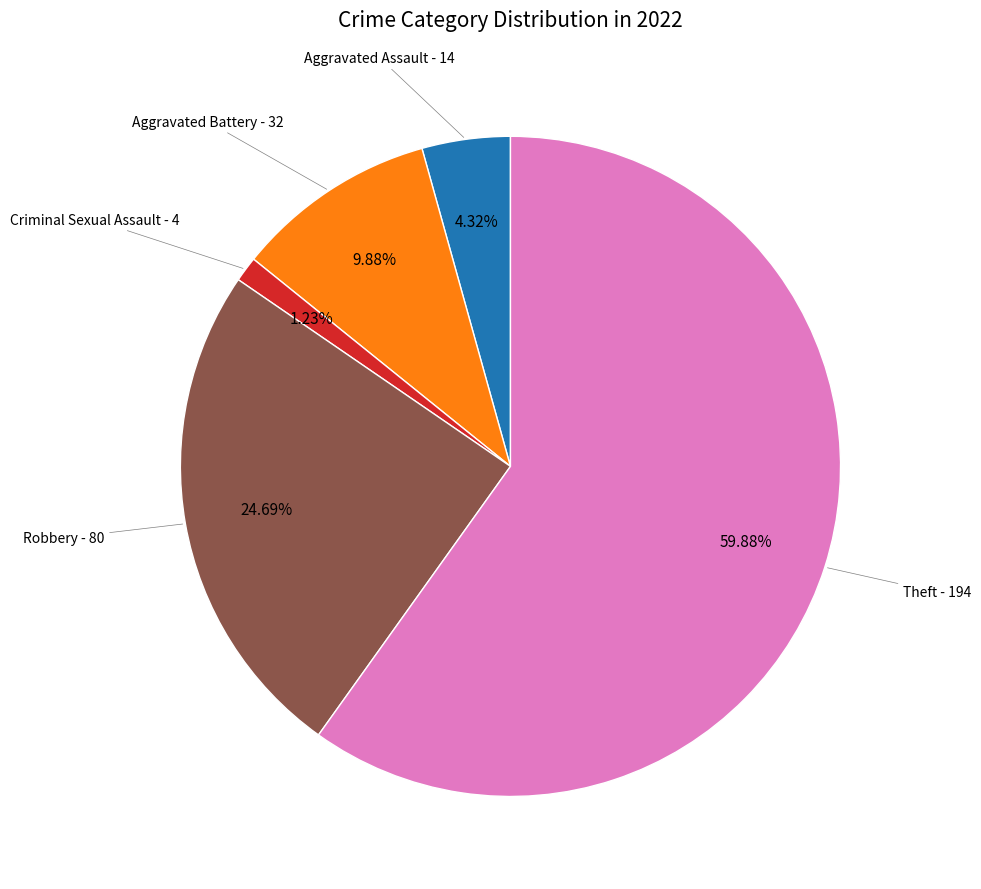

To the nearest percent, what is the average slice percentage?

20%